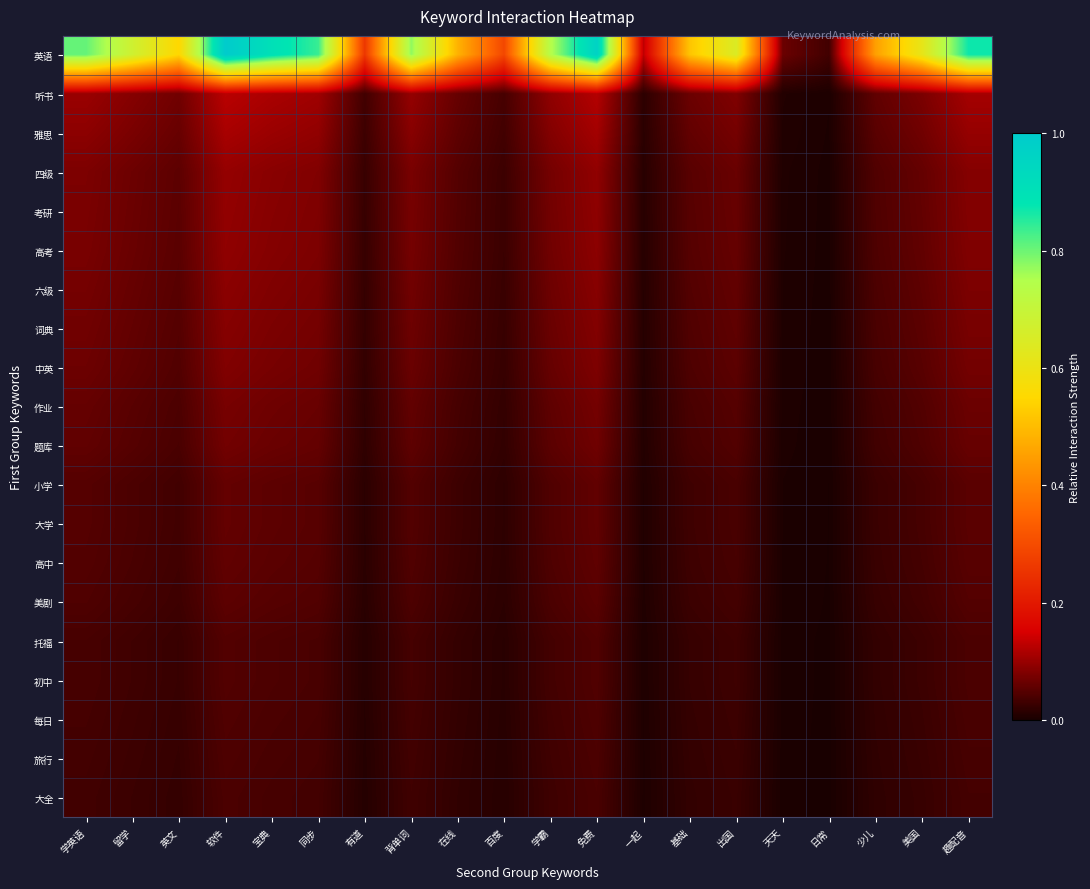

Reading left to right, extract all data points from this chart.

英语: 学英语=0.8	留学=0.7	英文=0.5	软件=1.0	宝典=0.9	同步=0.8	有道=0.3	背单词=0.8	在线=0.5	百度=0.3	学霸=0.7	免费=1.0	一起=0.1	基础=0.5	出国=0.6	天天=0.1	日常=0.0	少儿=0.5	美国=0.6	趣配音=0.9
听书: 学英语=0.1	留学=0.1	英文=0.1	软件=0.1	宝典=0.1	同步=0.1	有道=0.0	背单词=0.1	在线=0.1	百度=0.0	学霸=0.1	免费=0.1	一起=0.0	基础=0.1	出国=0.1	天天=0.0	日常=0.0	少儿=0.1	美国=0.1	趣配音=0.1
雅思: 学英语=0.1	留学=0.1	英文=0.1	软件=0.1	宝典=0.1	同步=0.1	有道=0.0	背单词=0.1	在线=0.1	百度=0.0	学霸=0.1	免费=0.1	一起=0.0	基础=0.1	出国=0.1	天天=0.0	日常=0.0	少儿=0.1	美国=0.1	趣配音=0.1
四级: 学英语=0.1	留学=0.1	英文=0.1	软件=0.1	宝典=0.1	同步=0.1	有道=0.0	背单词=0.1	在线=0.0	百度=0.0	学霸=0.1	免费=0.1	一起=0.0	基础=0.1	出国=0.1	天天=0.0	日常=0.0	少儿=0.0	美国=0.1	趣配音=0.1
考研: 学英语=0.1	留学=0.1	英文=0.1	软件=0.1	宝典=0.1	同步=0.1	有道=0.0	背单词=0.1	在线=0.0	百度=0.0	学霸=0.1	免费=0.1	一起=0.0	基础=0.0	出国=0.1	天天=0.0	日常=0.0	少儿=0.0	美国=0.1	趣配音=0.1
高考: 学英语=0.1	留学=0.1	英文=0.1	软件=0.1	宝典=0.1	同步=0.1	有道=0.0	背单词=0.1	在线=0.0	百度=0.0	学霸=0.1	免费=0.1	一起=0.0	基础=0.0	出国=0.1	天天=0.0	日常=0.0	少儿=0.0	美国=0.1	趣配音=0.1
六级: 学英语=0.1	留学=0.1	英文=0.0	软件=0.1	宝典=0.1	同步=0.1	有道=0.0	背单词=0.1	在线=0.0	百度=0.0	学霸=0.1	免费=0.1	一起=0.0	基础=0.0	出国=0.1	天天=0.0	日常=0.0	少儿=0.0	美国=0.1	趣配音=0.1
词典: 学英语=0.1	留学=0.1	英文=0.0	软件=0.1	宝典=0.1	同步=0.1	有道=0.0	背单词=0.1	在线=0.0	百度=0.0	学霸=0.1	免费=0.1	一起=0.0	基础=0.0	出国=0.1	天天=0.0	日常=0.0	少儿=0.0	美国=0.1	趣配音=0.1
中英: 学英语=0.1	留学=0.1	英文=0.0	软件=0.1	宝典=0.1	同步=0.1	有道=0.0	背单词=0.1	在线=0.0	百度=0.0	学霸=0.1	免费=0.1	一起=0.0	基础=0.0	出国=0.1	天天=0.0	日常=0.0	少儿=0.0	美国=0.1	趣配音=0.1
作业: 学英语=0.1	留学=0.1	英文=0.0	软件=0.1	宝典=0.1	同步=0.1	有道=0.0	背单词=0.1	在线=0.0	百度=0.0	学霸=0.1	免费=0.1	一起=0.0	基础=0.0	出国=0.0	天天=0.0	日常=0.0	少儿=0.0	美国=0.0	趣配音=0.1
题库: 学英语=0.1	留学=0.0	英文=0.0	软件=0.1	宝典=0.1	同步=0.1	有道=0.0	背单词=0.1	在线=0.0	百度=0.0	学霸=0.1	免费=0.1	一起=0.0	基础=0.0	出国=0.0	天天=0.0	日常=0.0	少儿=0.0	美国=0.0	趣配音=0.1
小学: 学英语=0.0	留学=0.0	英文=0.0	软件=0.1	宝典=0.1	同步=0.0	有道=0.0	背单词=0.0	在线=0.0	百度=0.0	学霸=0.0	免费=0.1	一起=0.0	基础=0.0	出国=0.0	天天=0.0	日常=0.0	少儿=0.0	美国=0.0	趣配音=0.1
大学: 学英语=0.0	留学=0.0	英文=0.0	软件=0.1	宝典=0.1	同步=0.0	有道=0.0	背单词=0.0	在线=0.0	百度=0.0	学霸=0.0	免费=0.1	一起=0.0	基础=0.0	出国=0.0	天天=0.0	日常=0.0	少儿=0.0	美国=0.0	趣配音=0.1
高中: 学英语=0.0	留学=0.0	英文=0.0	软件=0.1	宝典=0.1	同步=0.0	有道=0.0	背单词=0.0	在线=0.0	百度=0.0	学霸=0.0	免费=0.1	一起=0.0	基础=0.0	出国=0.0	天天=0.0	日常=0.0	少儿=0.0	美国=0.0	趣配音=0.0
美剧: 学英语=0.0	留学=0.0	英文=0.0	软件=0.1	宝典=0.0	同步=0.0	有道=0.0	背单词=0.0	在线=0.0	百度=0.0	学霸=0.0	免费=0.1	一起=0.0	基础=0.0	出国=0.0	天天=0.0	日常=0.0	少儿=0.0	美国=0.0	趣配音=0.0
托福: 学英语=0.0	留学=0.0	英文=0.0	软件=0.0	宝典=0.0	同步=0.0	有道=0.0	背单词=0.0	在线=0.0	百度=0.0	学霸=0.0	免费=0.0	一起=0.0	基础=0.0	出国=0.0	天天=0.0	日常=0.0	少儿=0.0	美国=0.0	趣配音=0.0
初中: 学英语=0.0	留学=0.0	英文=0.0	软件=0.0	宝典=0.0	同步=0.0	有道=0.0	背单词=0.0	在线=0.0	百度=0.0	学霸=0.0	免费=0.0	一起=0.0	基础=0.0	出国=0.0	天天=0.0	日常=0.0	少儿=0.0	美国=0.0	趣配音=0.0
每日: 学英语=0.0	留学=0.0	英文=0.0	软件=0.0	宝典=0.0	同步=0.0	有道=0.0	背单词=0.0	在线=0.0	百度=0.0	学霸=0.0	免费=0.0	一起=0.0	基础=0.0	出国=0.0	天天=0.0	日常=0.0	少儿=0.0	美国=0.0	趣配音=0.0
旅行: 学英语=0.0	留学=0.0	英文=0.0	软件=0.0	宝典=0.0	同步=0.0	有道=0.0	背单词=0.0	在线=0.0	百度=0.0	学霸=0.0	免费=0.0	一起=0.0	基础=0.0	出国=0.0	天天=0.0	日常=0.0	少儿=0.0	美国=0.0	趣配音=0.0
大全: 学英语=0.0	留学=0.0	英文=0.0	软件=0.0	宝典=0.0	同步=0.0	有道=0.0	背单词=0.0	在线=0.0	百度=0.0	学霸=0.0	免费=0.0	一起=0.0	基础=0.0	出国=0.0	天天=0.0	日常=0.0	少儿=0.0	美国=0.0	趣配音=0.0